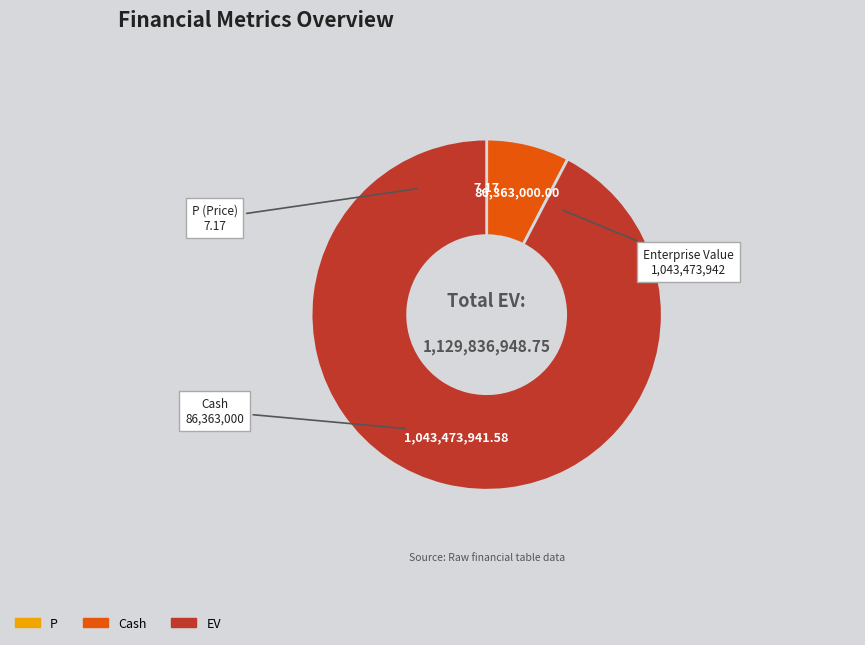

Is there any slice that represents more than half of the pie?

Yes